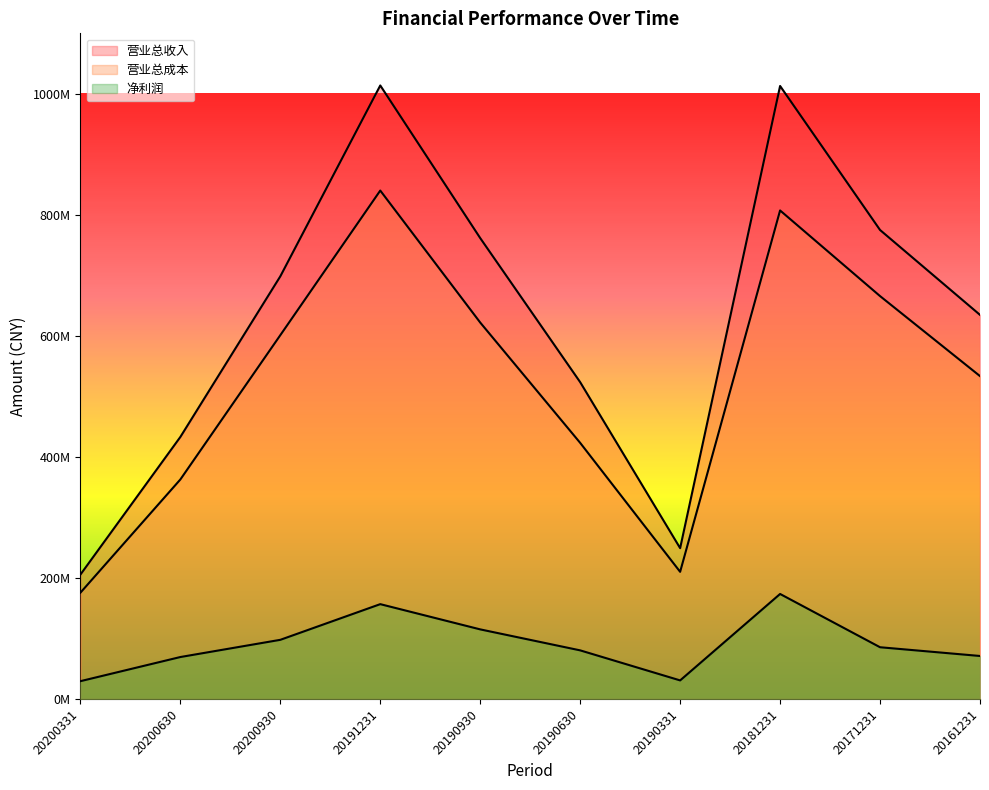

How many interior local peaks does the 营业总收入 series have?

2